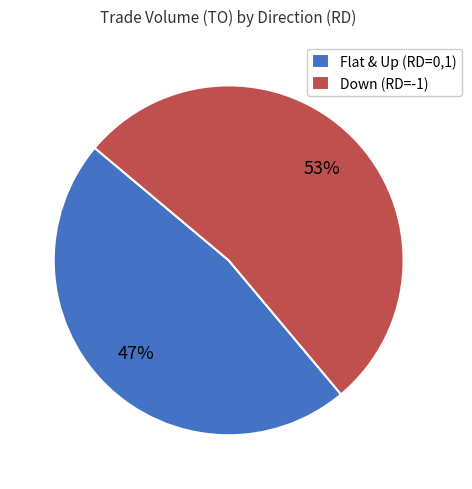

Which slice is the smallest?

Flat & Up (RD=0,1)